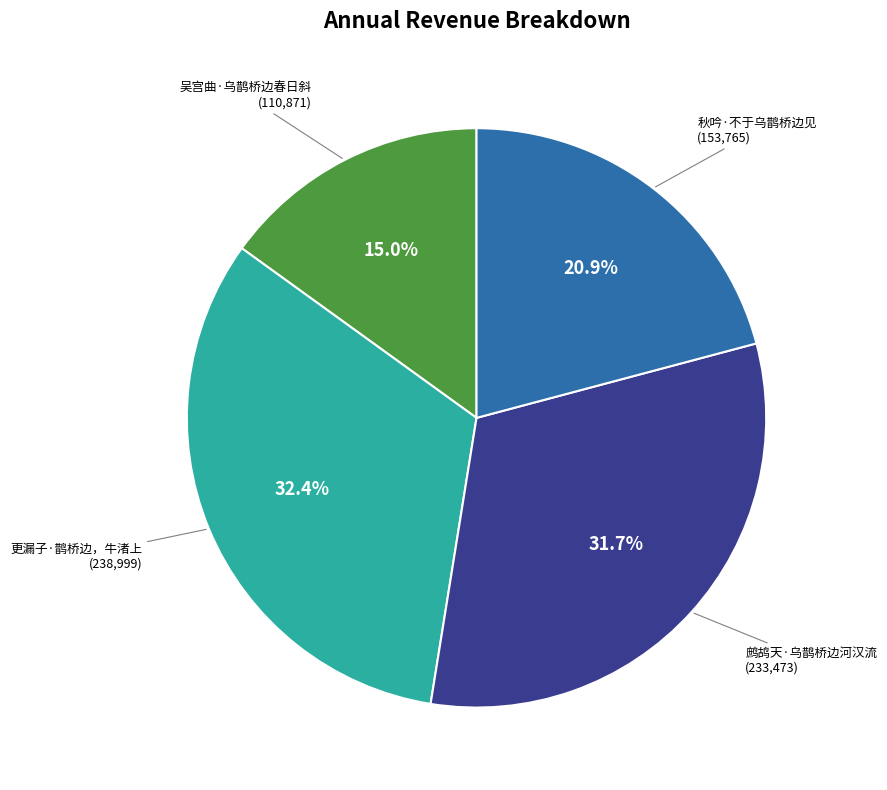

What is the smallest slice in the pie chart?

吴宫曲·乌鹊桥边春日斜